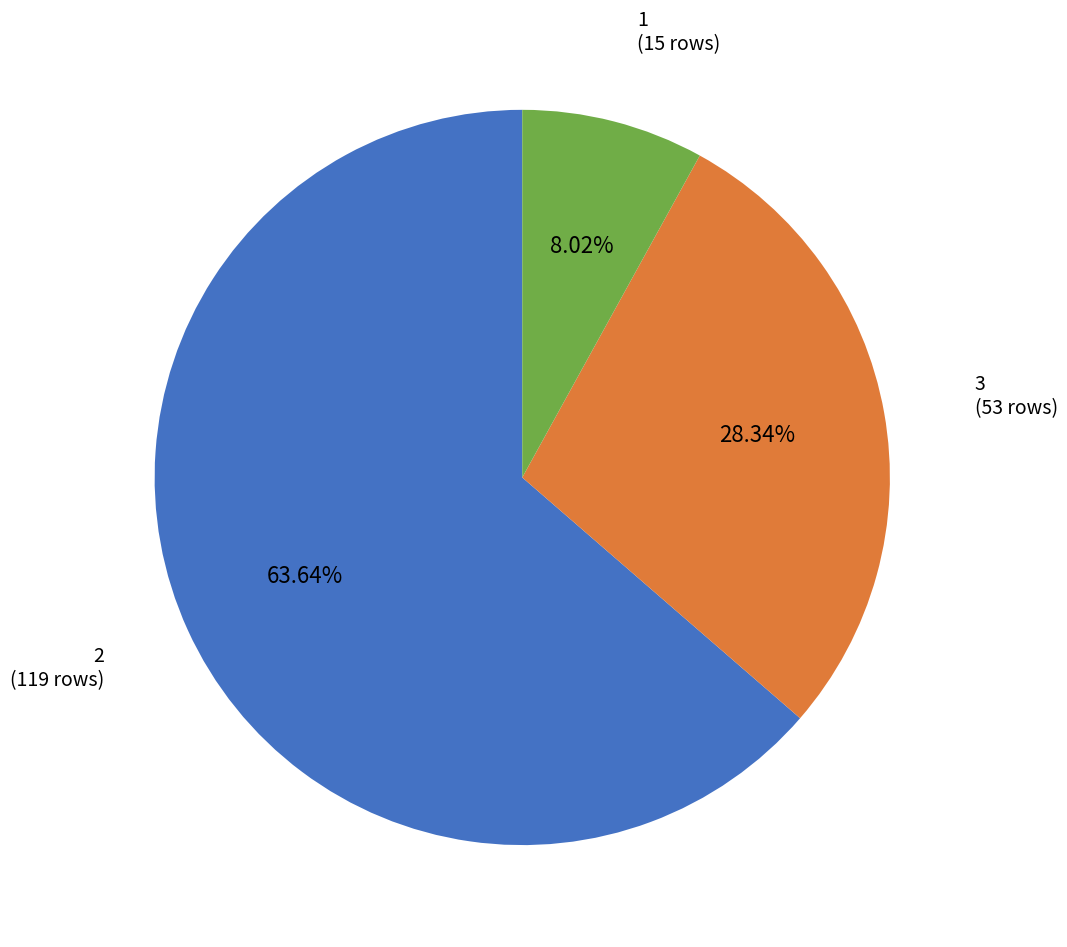

Rank the categories by value from highest to lowest.

2, 3, 1